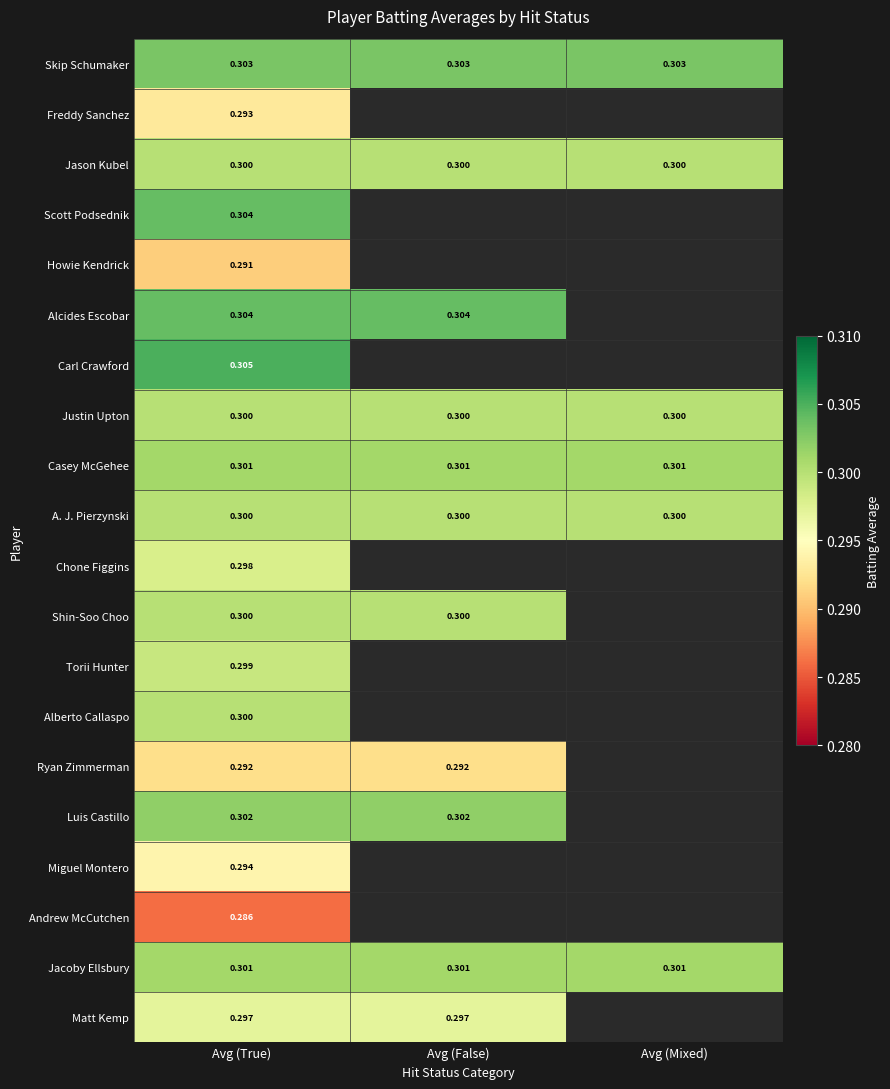

Between Avg (False) and Avg (True), which is larger?

Avg (False)